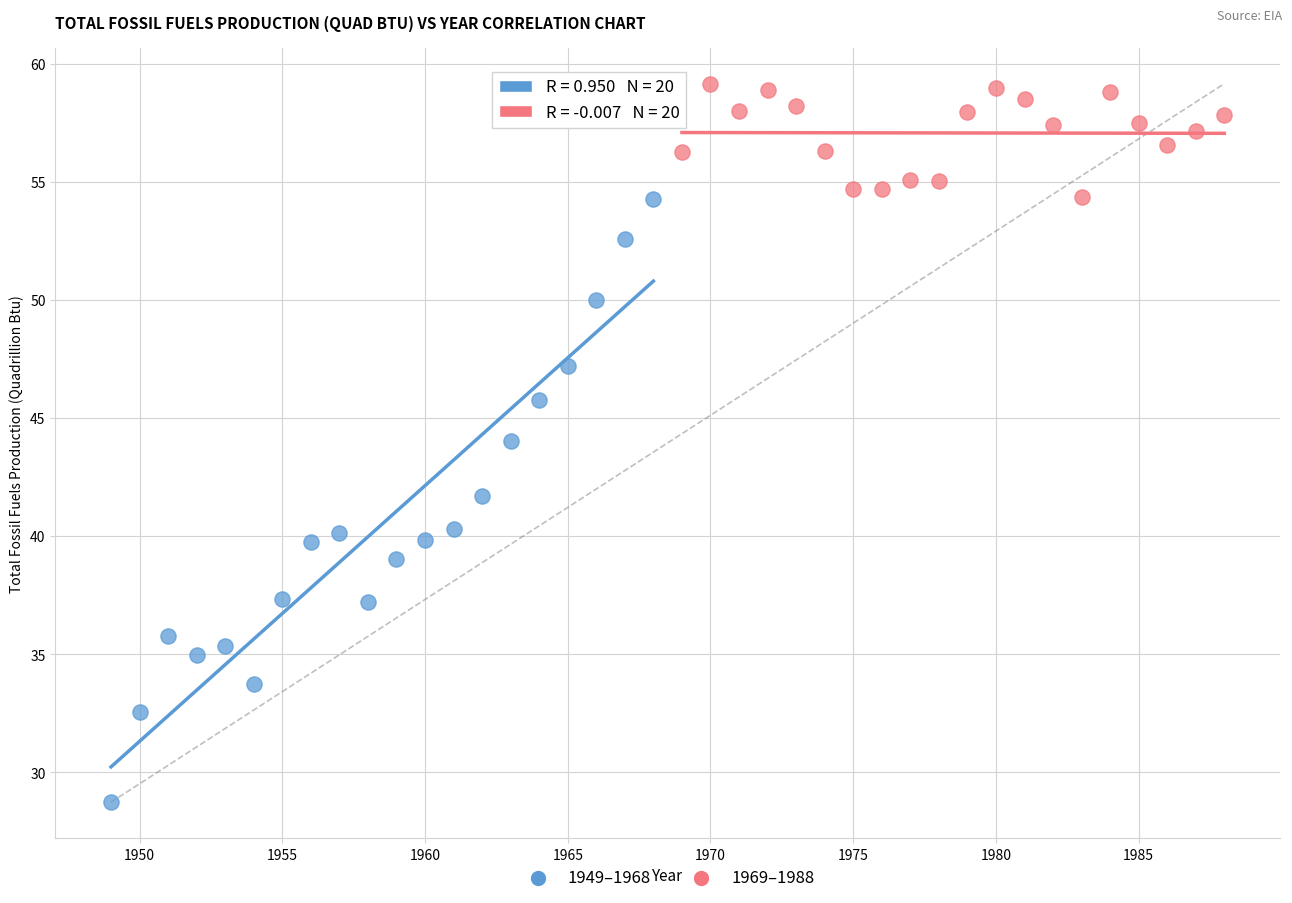

Which series has the largest Y range (max minus min)?

1949–1968